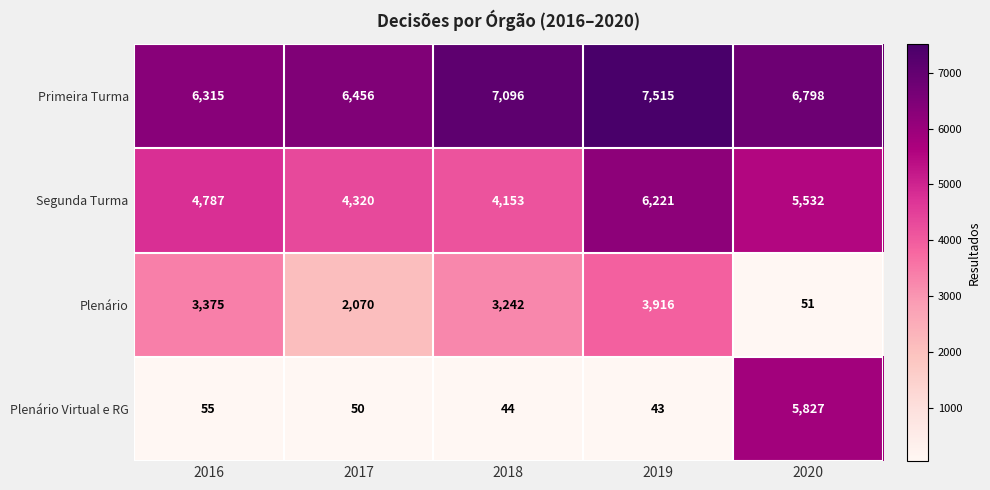

Reading right to left, list all the values displayed in this chart.

Primeira Turma: 2020=6798	2019=7515	2018=7096	2017=6456	2016=6315
Segunda Turma: 2020=5532	2019=6221	2018=4153	2017=4320	2016=4787
Plenário: 2020=51	2019=3916	2018=3242	2017=2070	2016=3375
Plenário Virtual e RG: 2020=5827	2019=43	2018=44	2017=50	2016=55